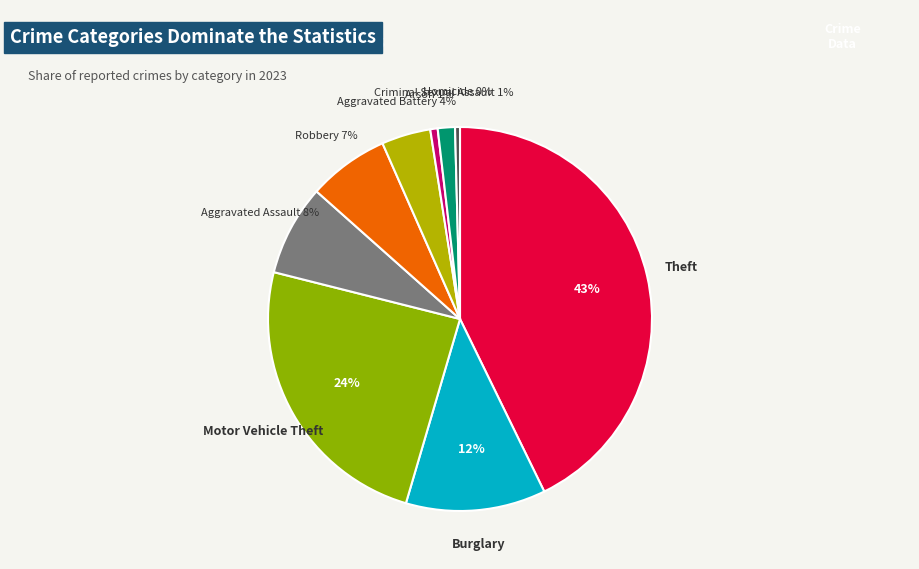

How many segments does this pie chart have?

9